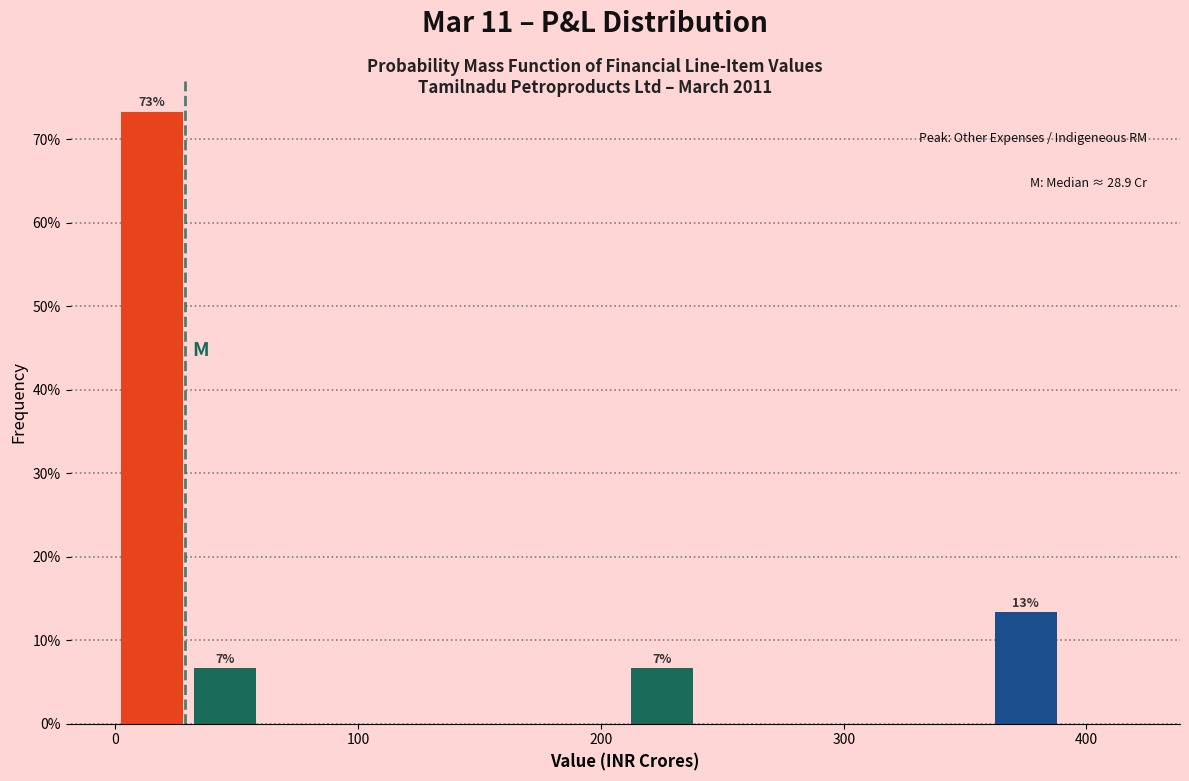

Around what value on the x-axis is the tallest bar? Give the approximate position of its centre, as read against the axis.

20